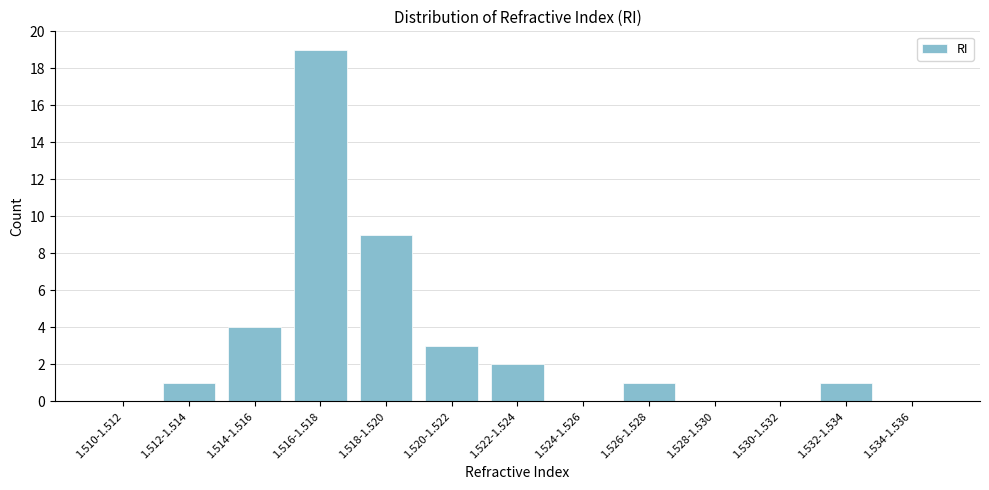

Reading left to right, extract all data points from this chart.

1.510-1.512=0	1.512-1.514=1	1.514-1.516=4	1.516-1.518=19	1.518-1.520=9	1.520-1.522=3	1.522-1.524=2	1.524-1.526=0	1.526-1.528=1	1.528-1.530=0	1.530-1.532=0	1.532-1.534=1	1.534-1.536=0